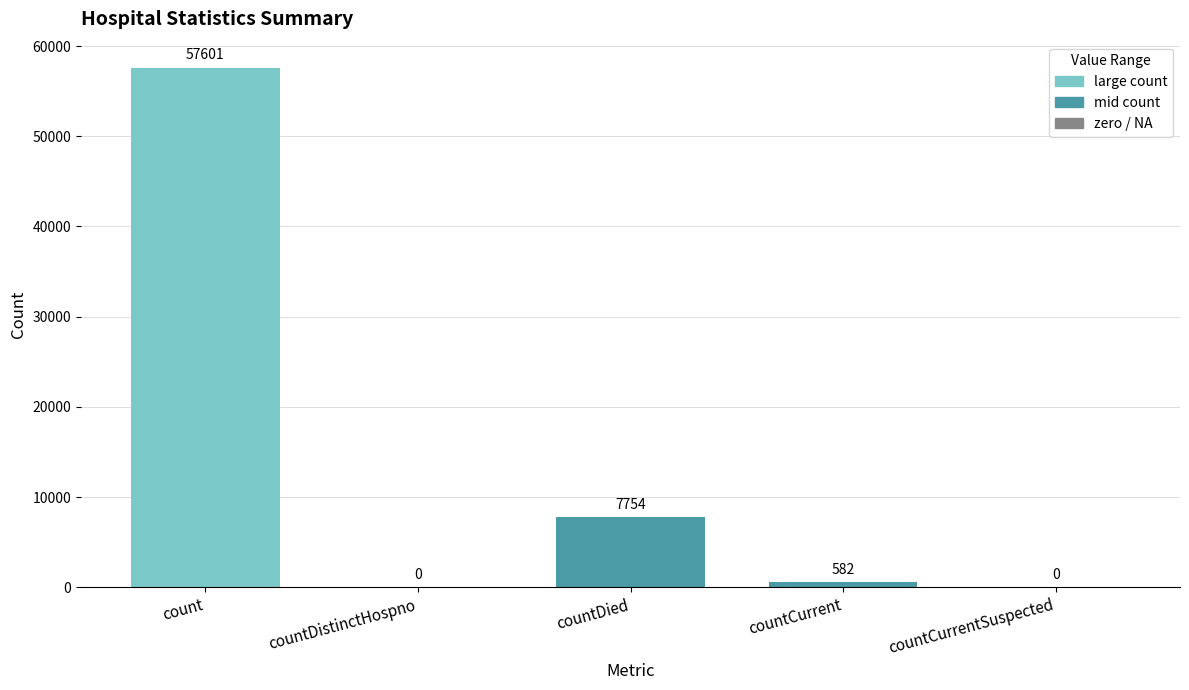

At which category does the chart reach its peak across all series?

count